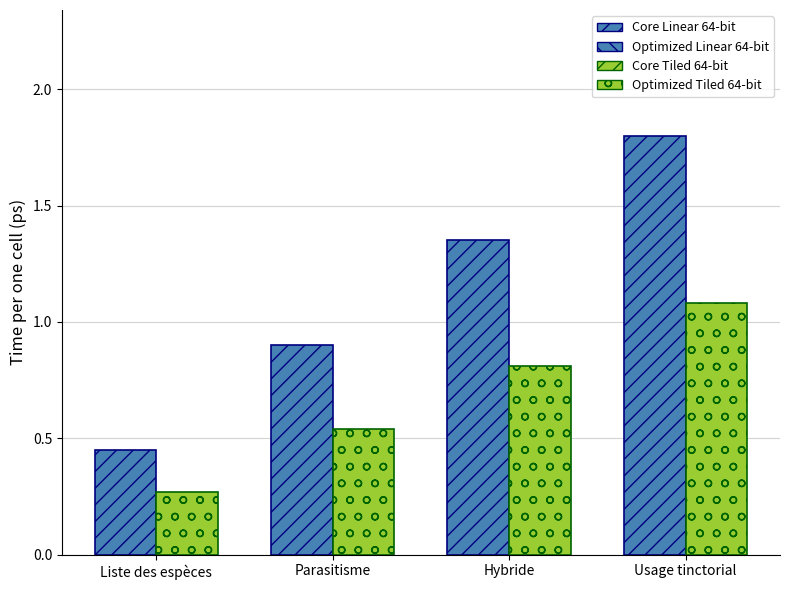

Rank the categories by Optimized Linear 64-bit value from highest to lowest.

Usage tinctorial, Hybride, Parasitisme, Liste des espèces